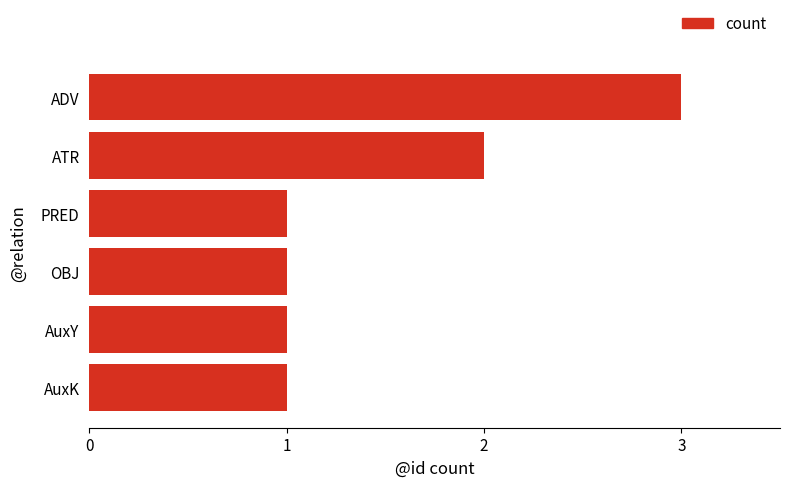

What is the smallest value displayed?

1